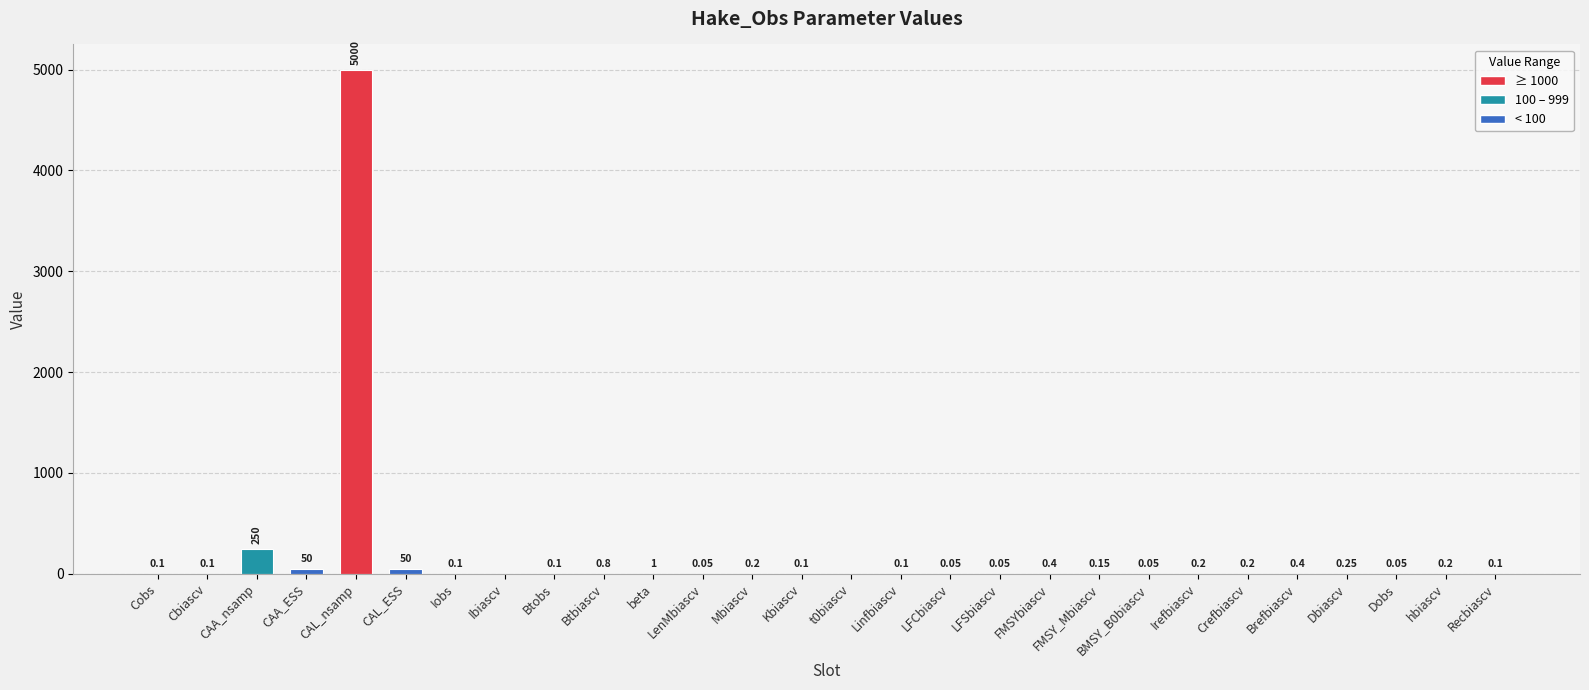

Where is the data nearest to the value 2500?

CAA_nsamp